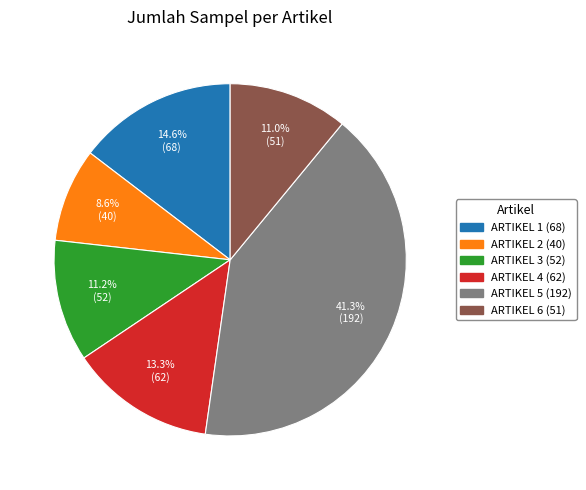

Does any single category account for the majority?

No